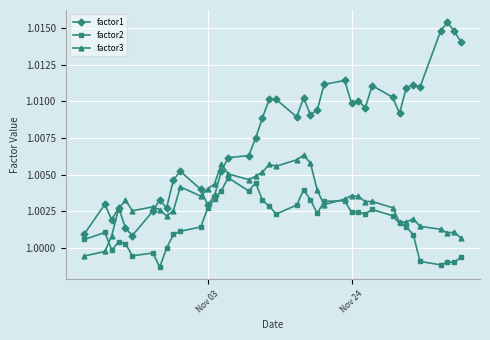

List the series in order of their peak value, highest first.

factor1, factor3, factor2